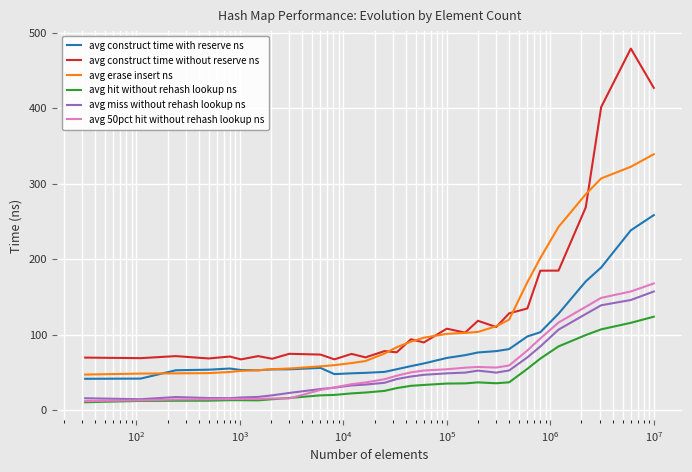

True or false: avg construct time without reserve ns and avg hit without rehash lookup ns intersect in this chart.

False